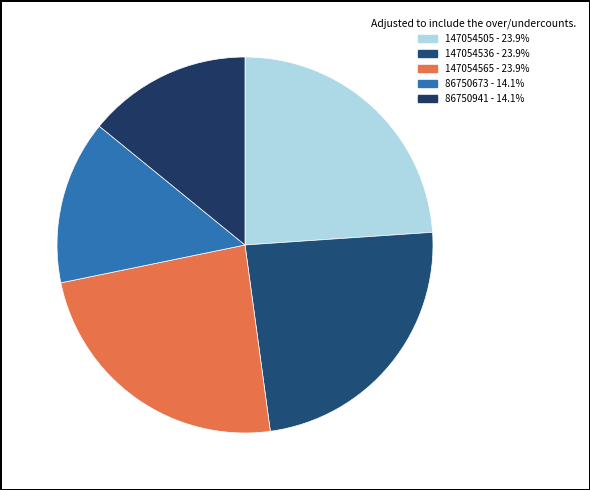

Count the number of slices in the pie.

5